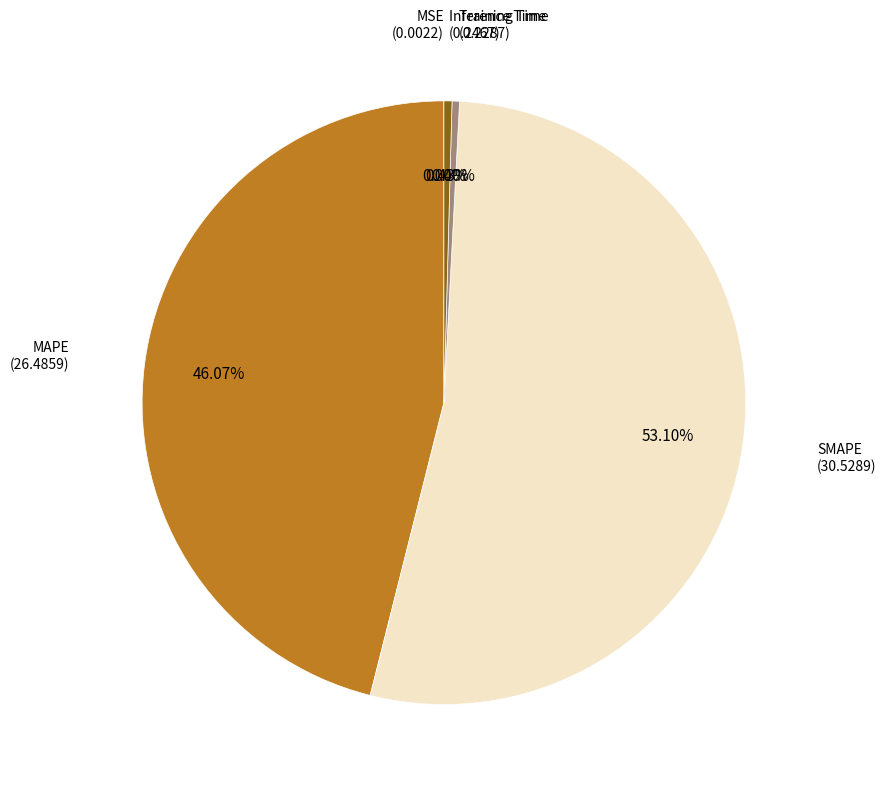

Rank the categories by value from highest to lowest.

SMAPE, MAPE, Inference Time, Training Time, MSE